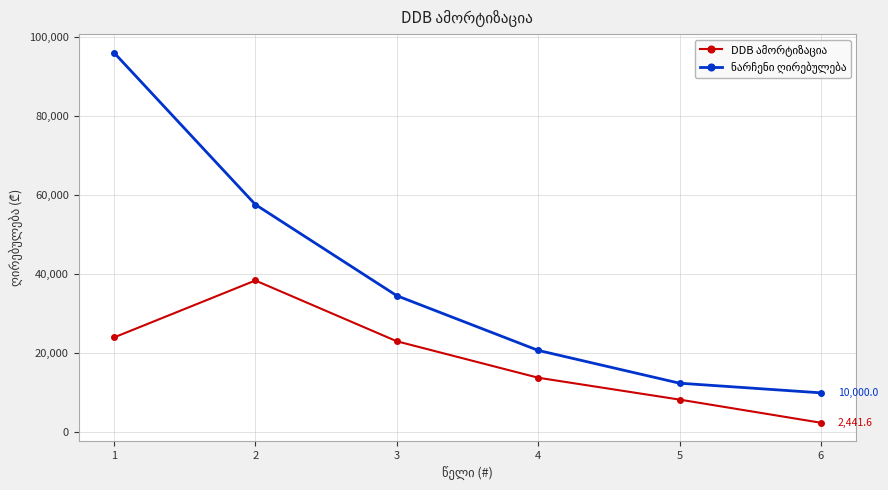

What is the total value across all series at 1?

120000.0